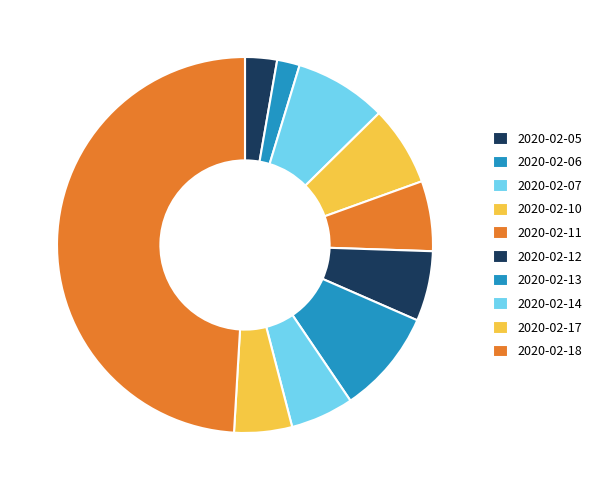

To the nearest percent, what is the difference between the 2020-02-17 and 2020-02-06 slice percentages?

3%